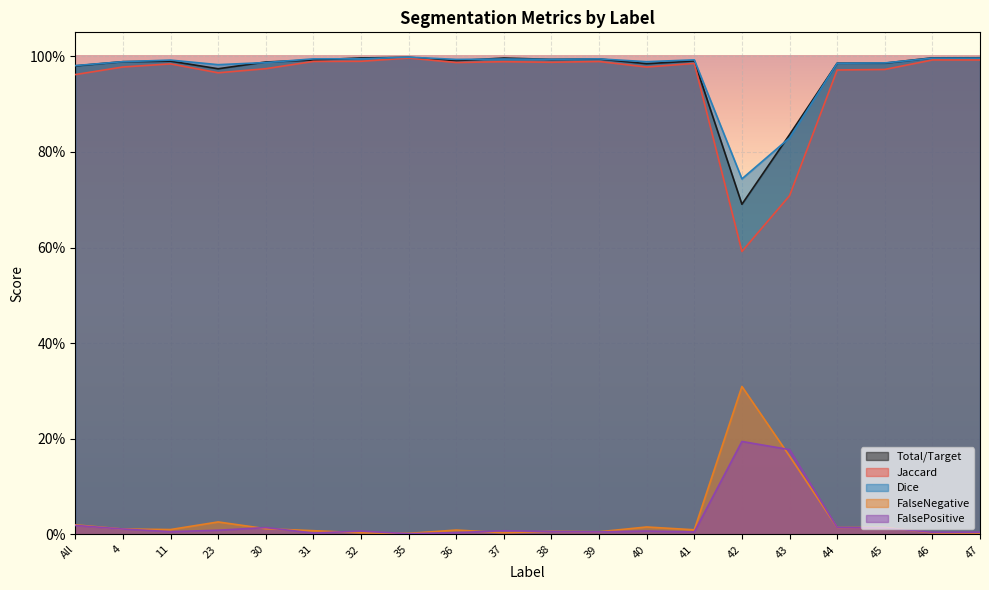

At which label is Jaccard closest to 0?

42